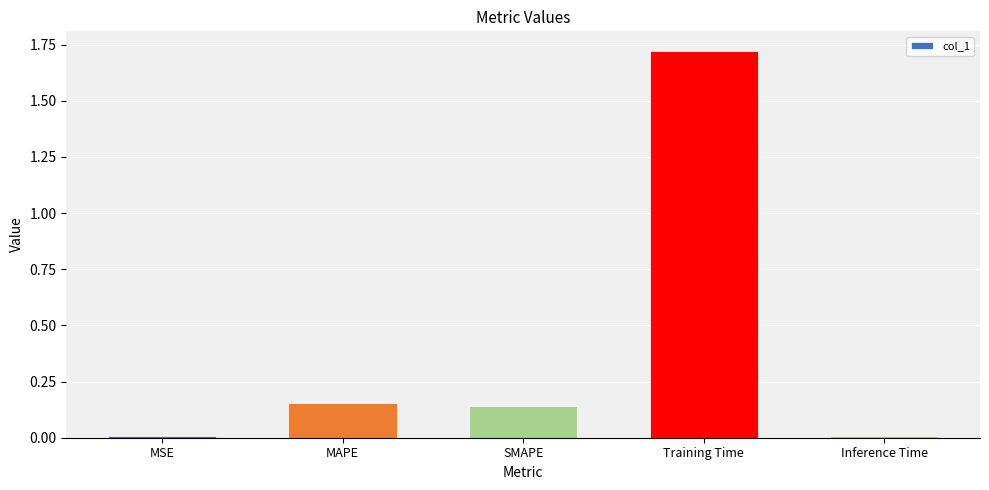

Which label corresponds to the largest value in the chart?

Training Time